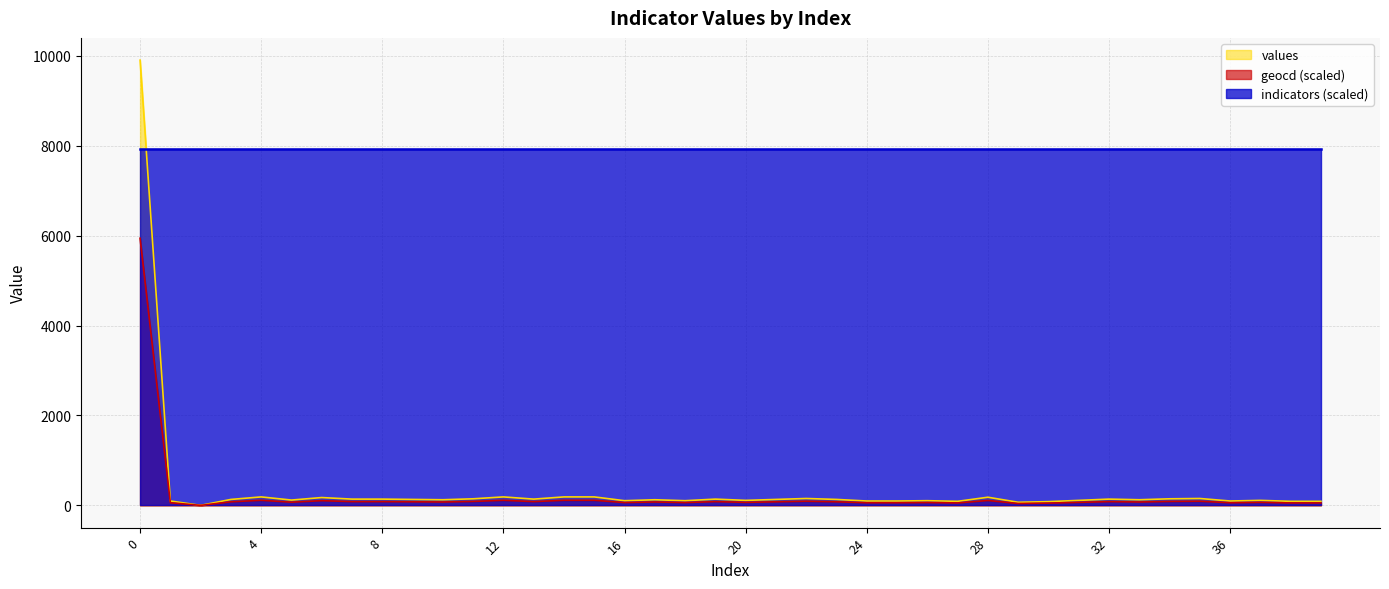

True or false: geocd and values cross at least once.

False